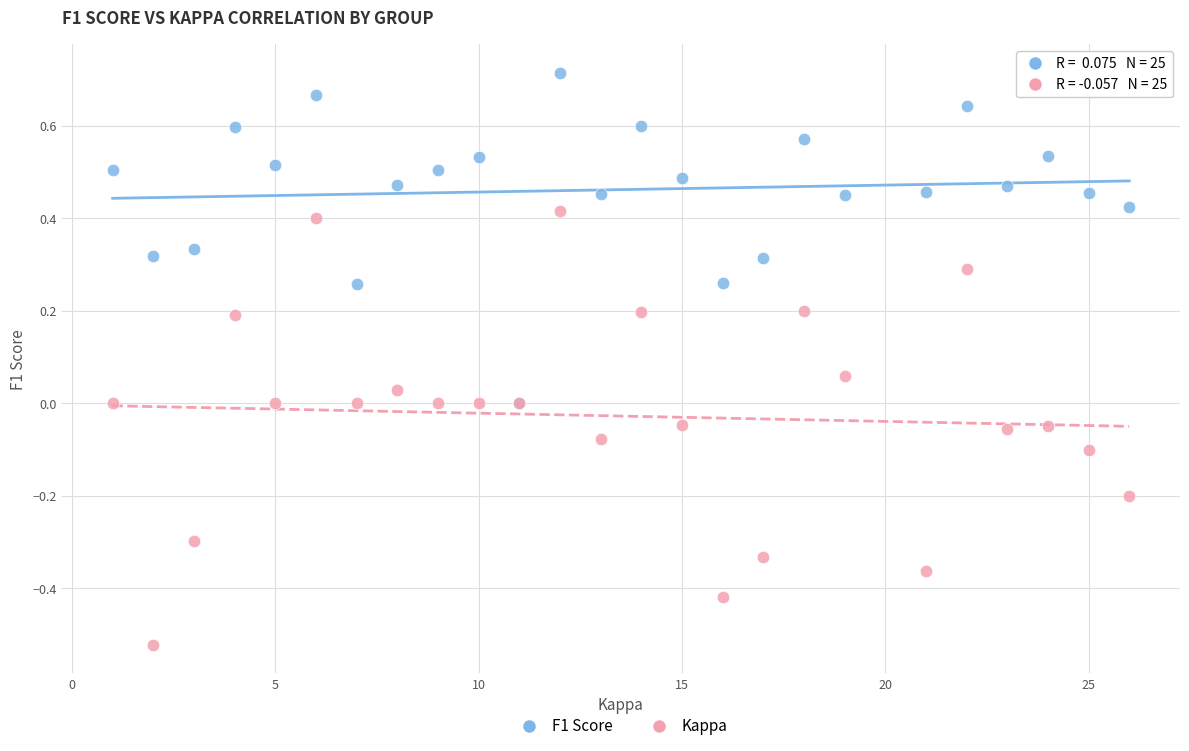

What are all the series names shown in the legend?

F1 Score, Kappa